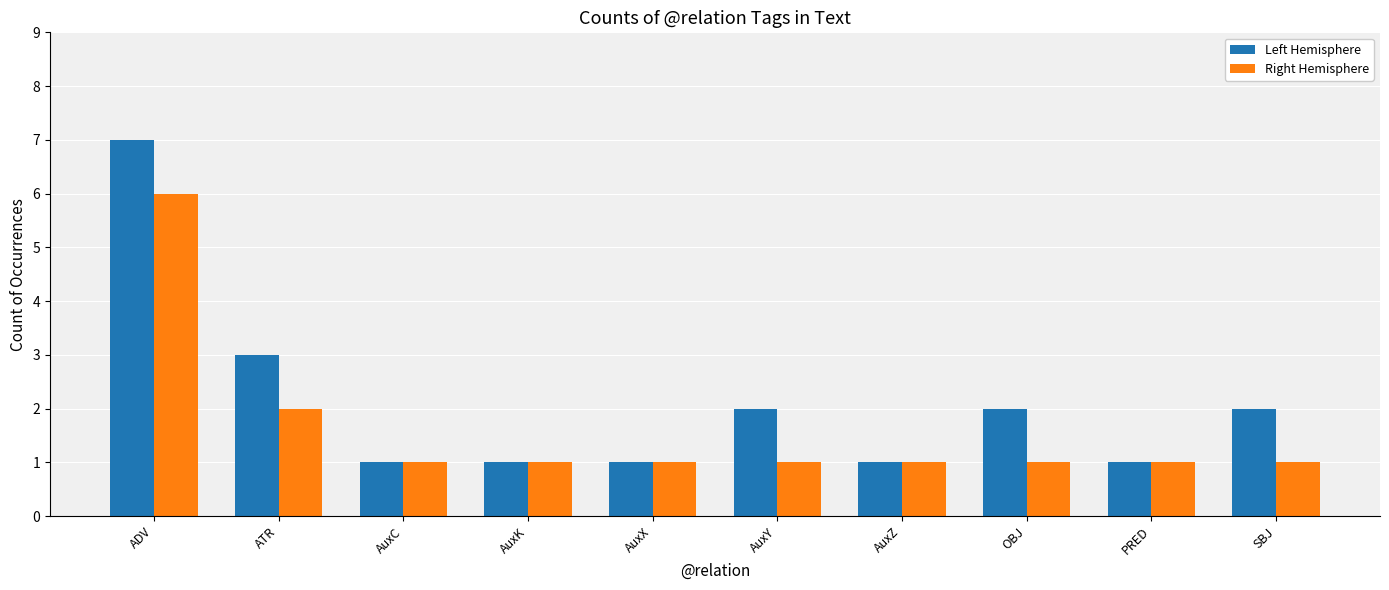

Which series has the largest range (max minus min)?

Left Hemisphere